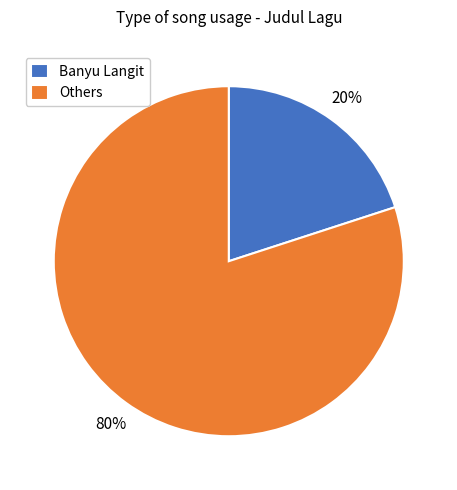

Do Others and Banyu Langit together represent more than half of the pie?

Yes